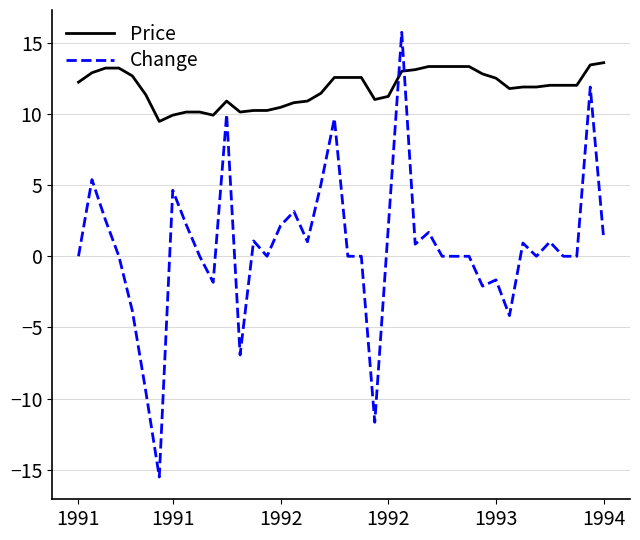

What are all the series names shown in the legend?

Price, Change